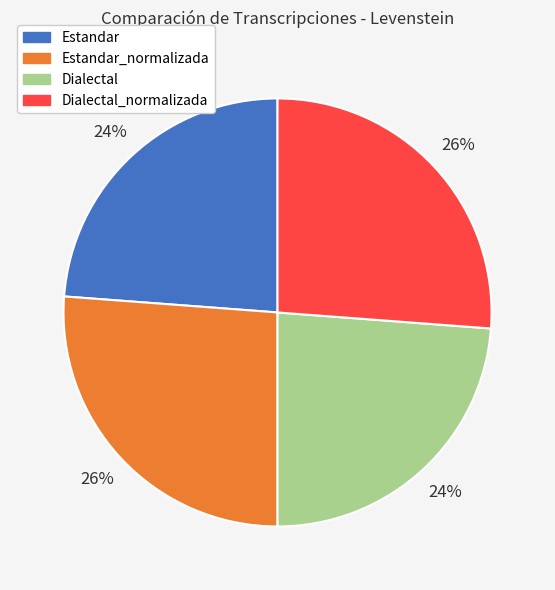

Is there a majority slice in this chart?

No